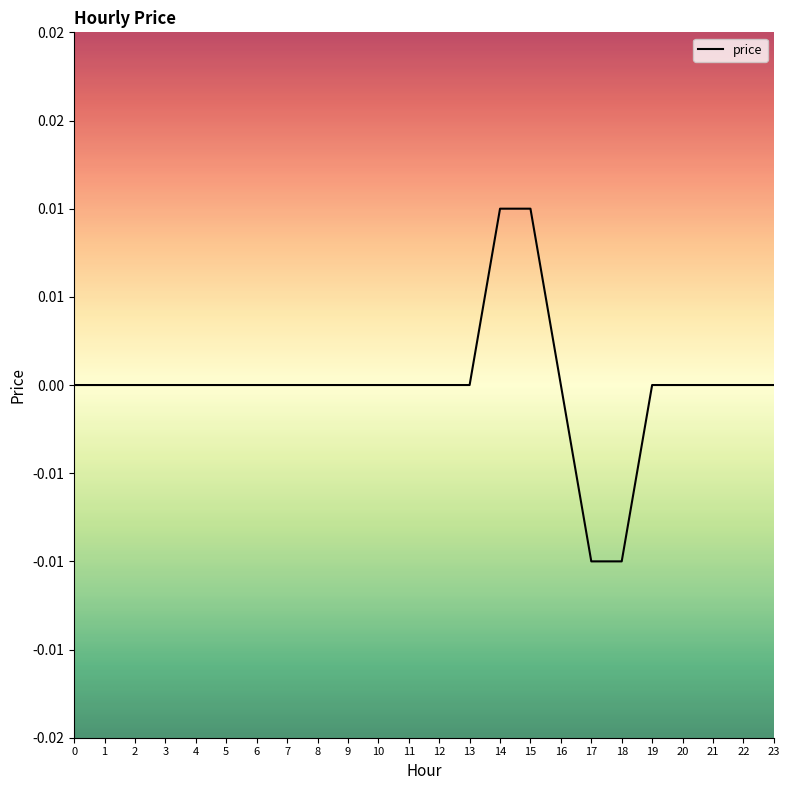

True or false: the data has more than 1 interior local peaks.

False